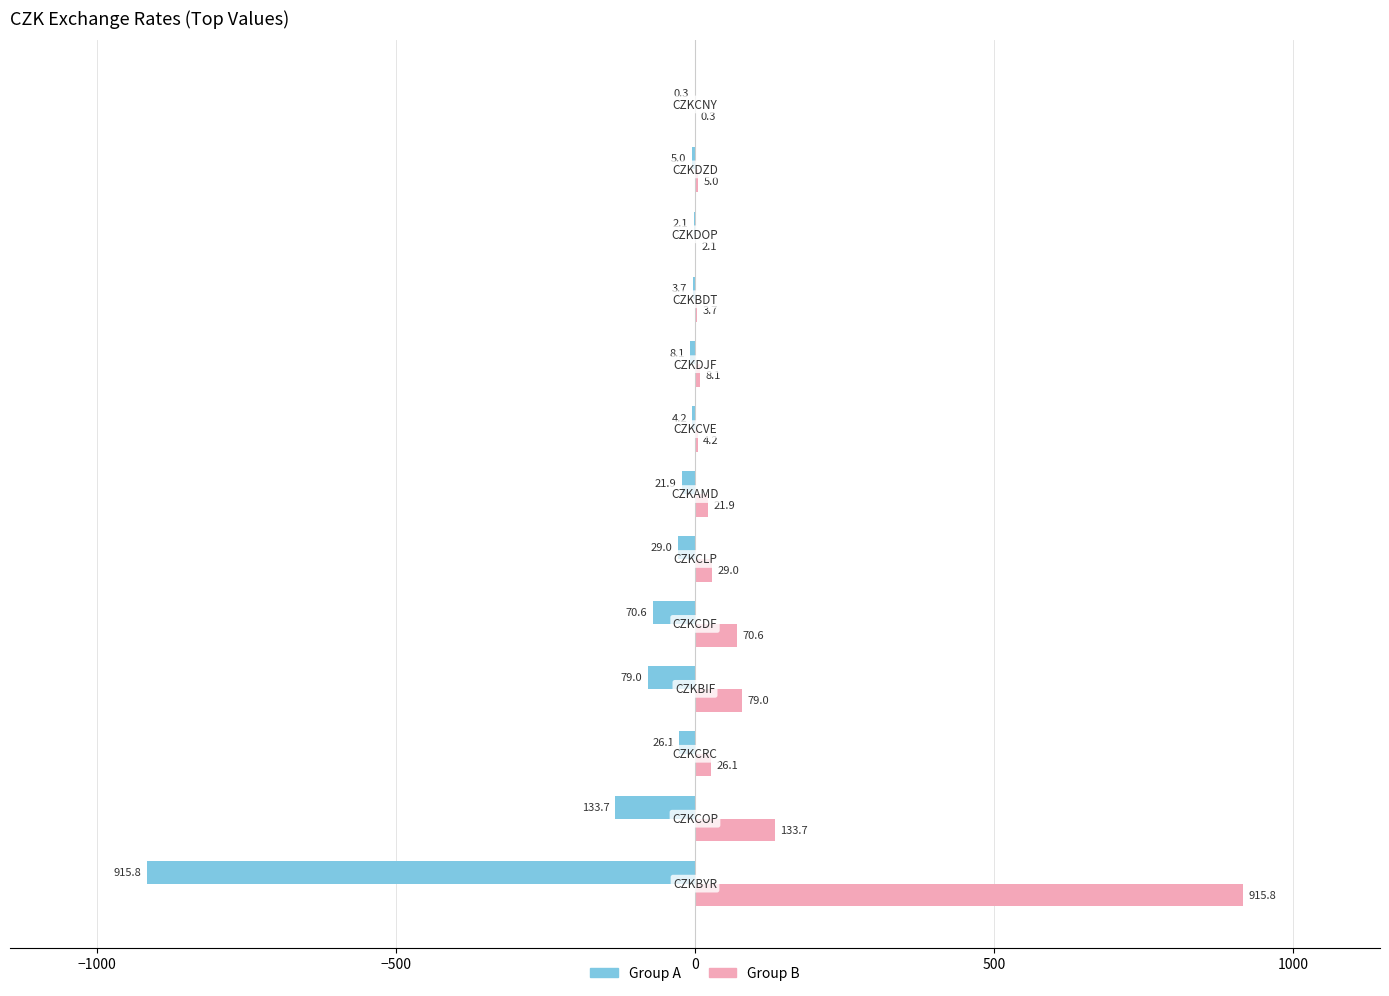

What is the maximum value for Group B?

915.8